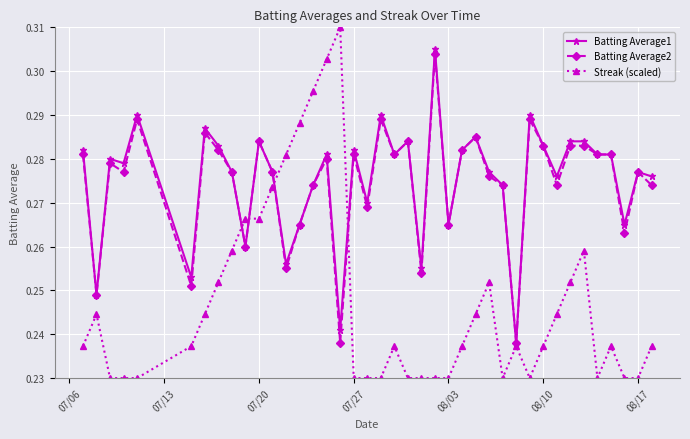

At how many categories does at least one series exceed 0?

40